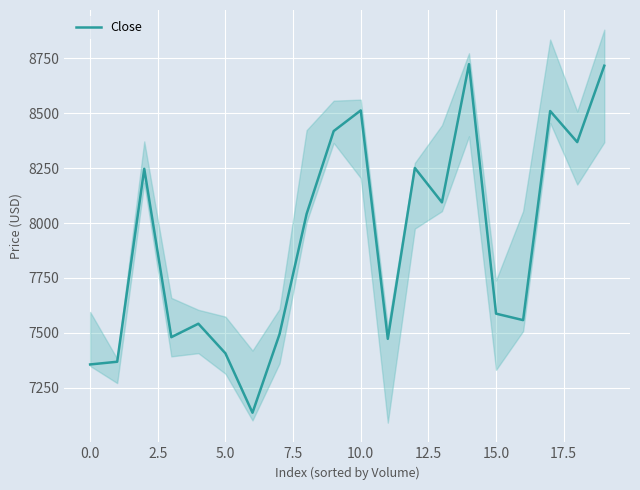

True or false: the data shows 8513.2 at 10.

True